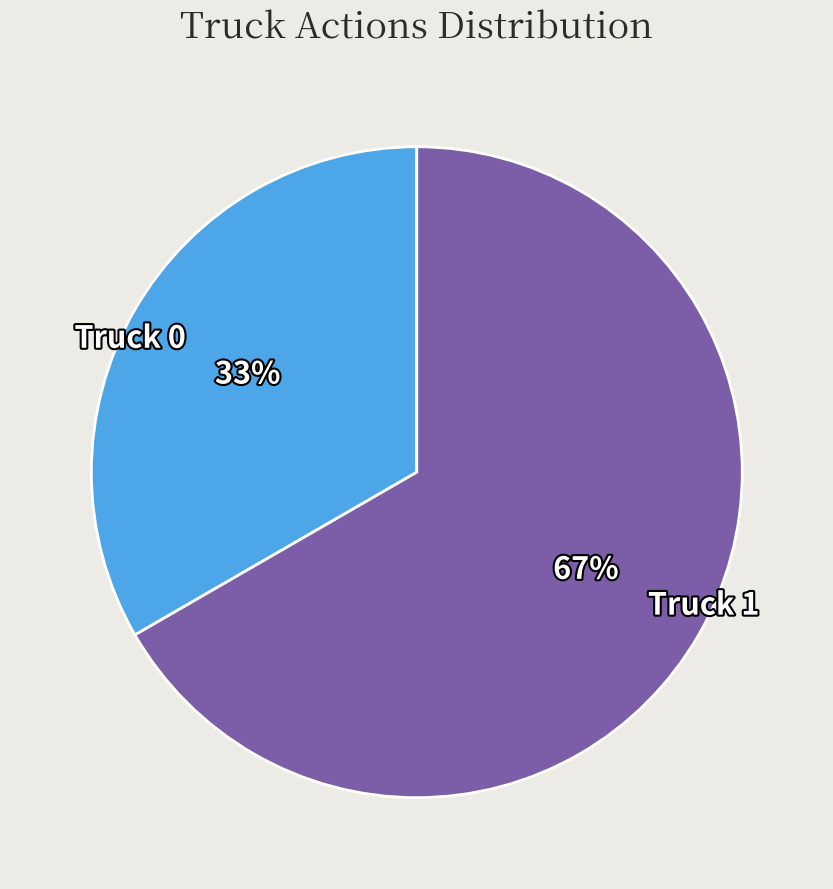

How many slices are in this pie chart?

2